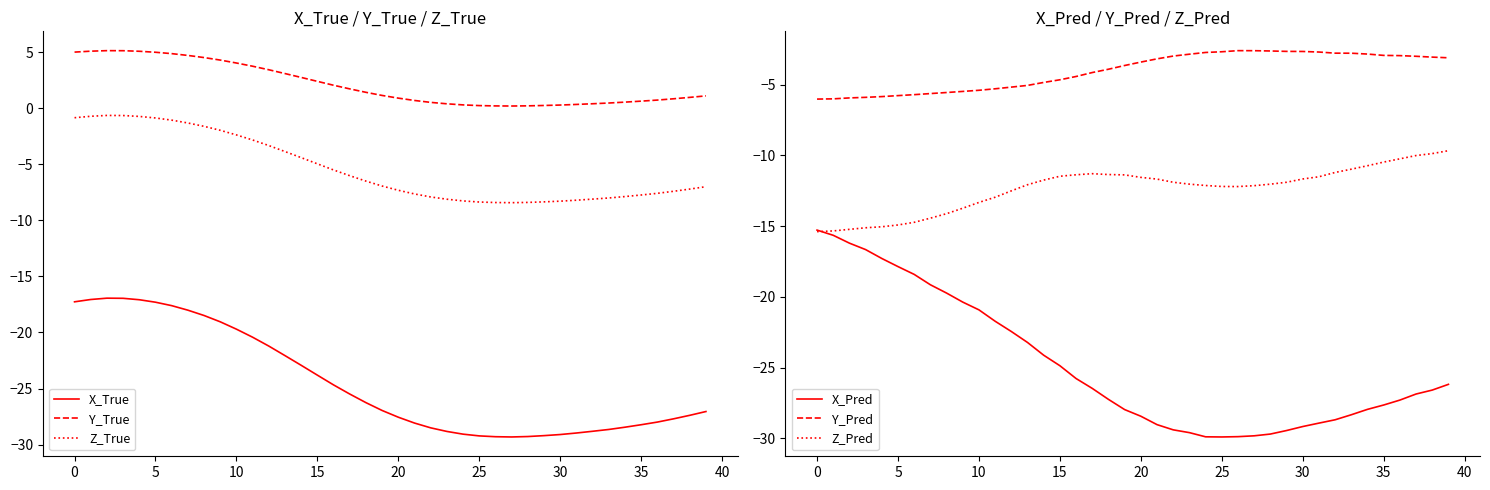

What is the average value of the Y_Pred series?

-4.0